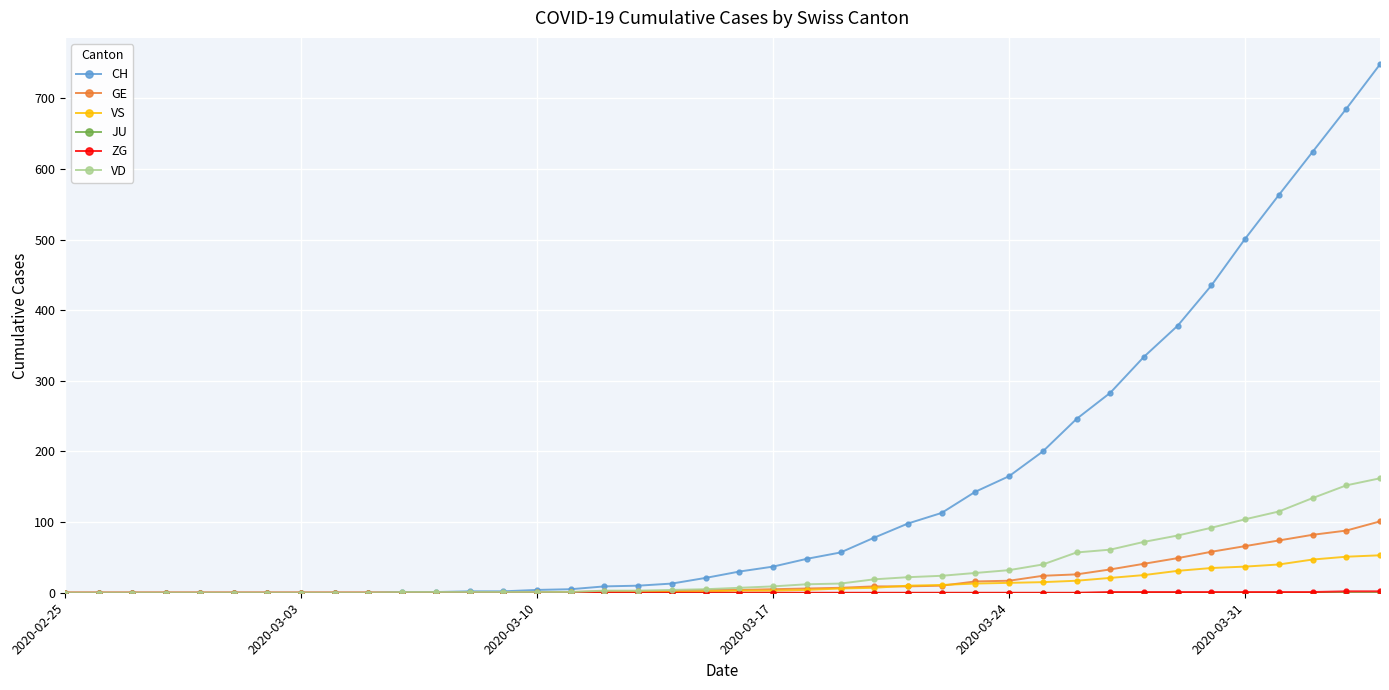

Which series has the largest total across all categories?

CH